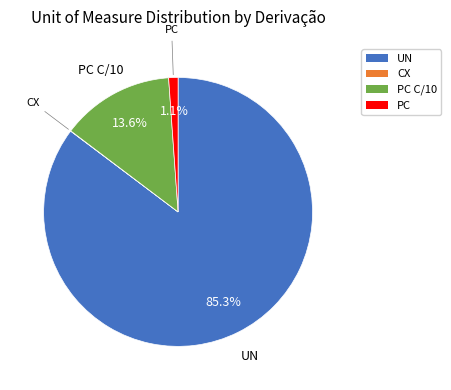

Is there a majority slice in this chart?

Yes